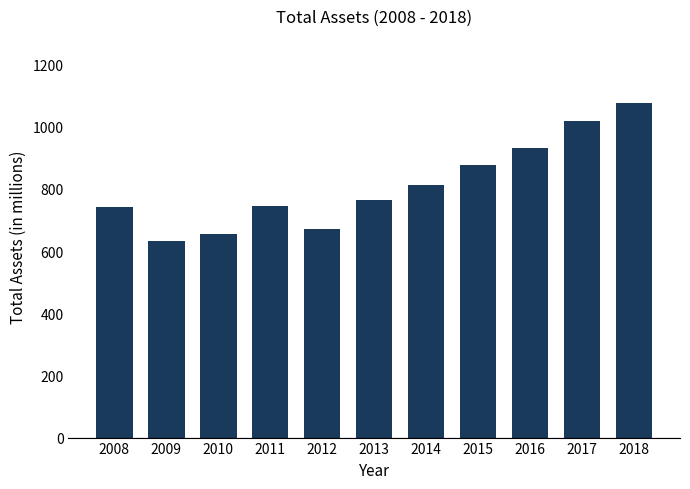

How many bars are there in total?

11